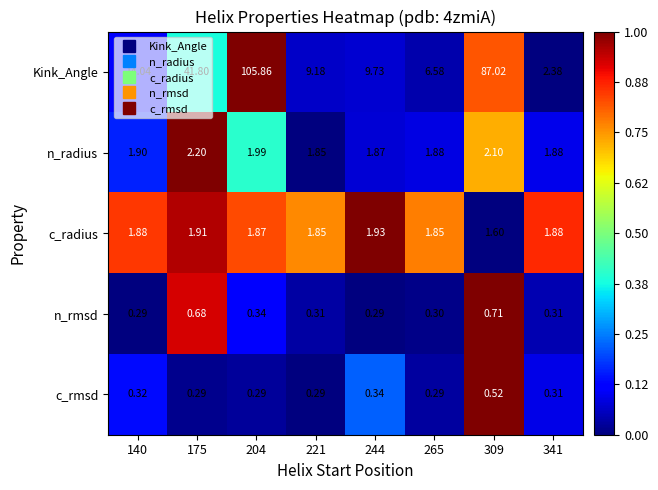

How many data points in Kink_Angle are less than 14?

4